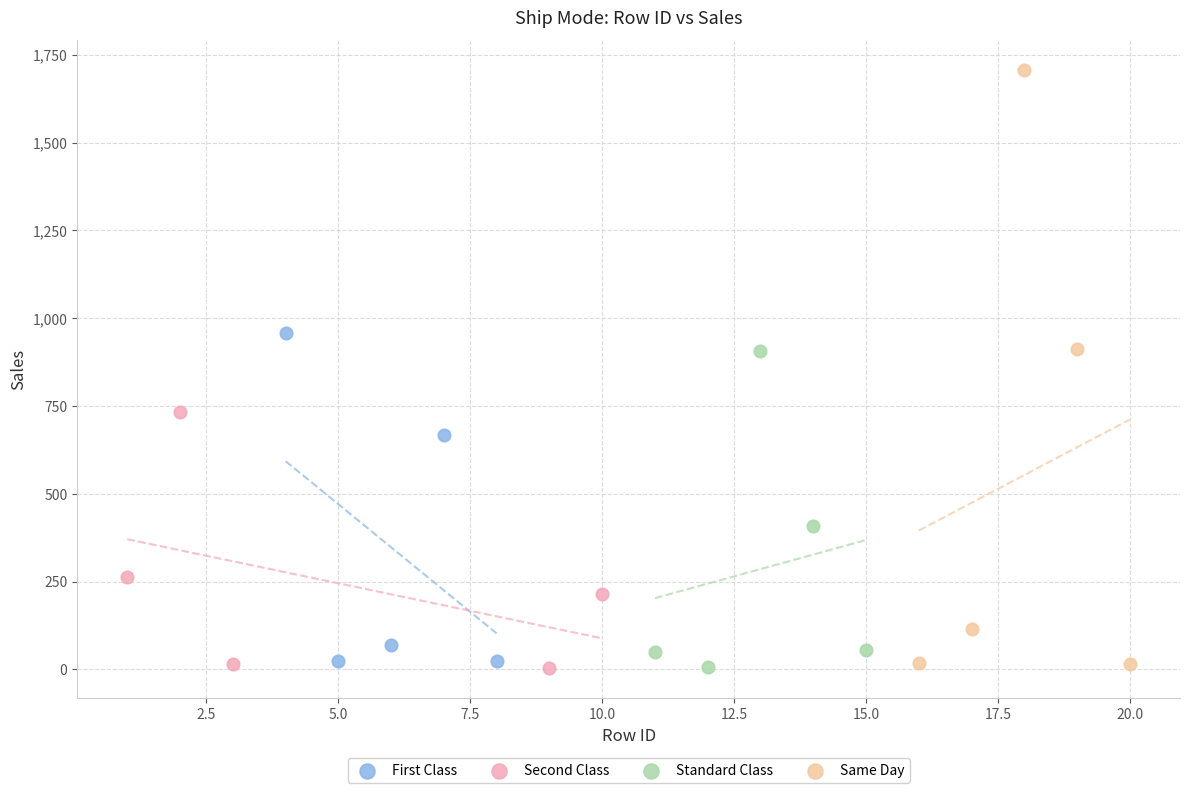

Which series has the widest spread of Y values?

Same Day